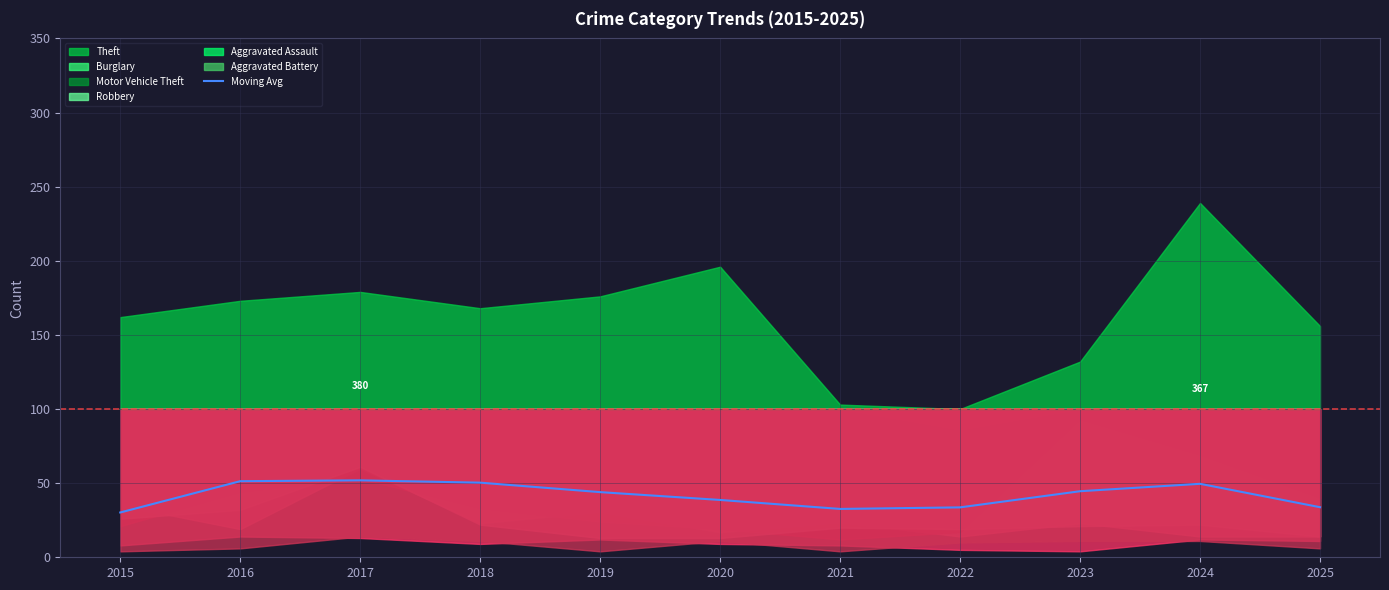

How many values are below 43?

5